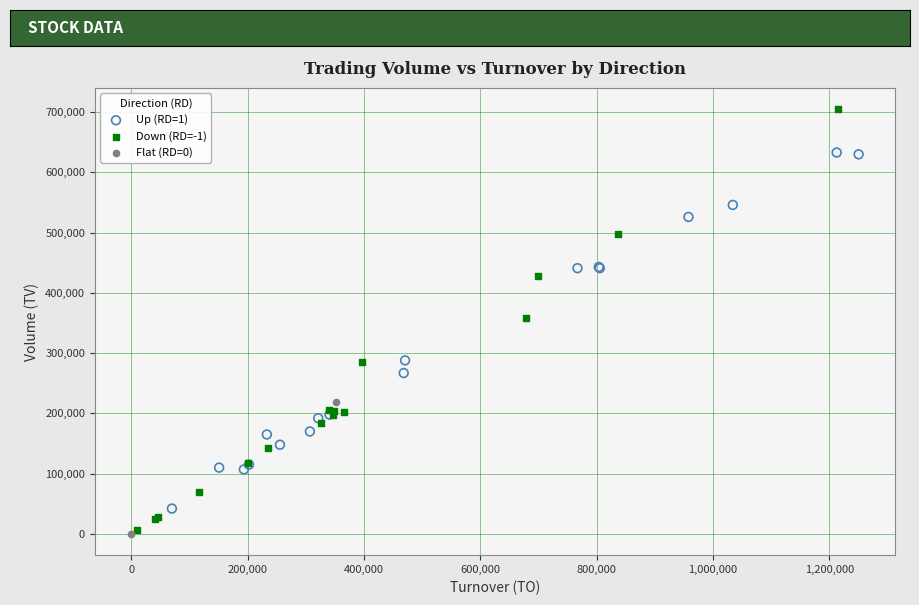

Which series has the widest spread of Y values?

Down (RD=-1)